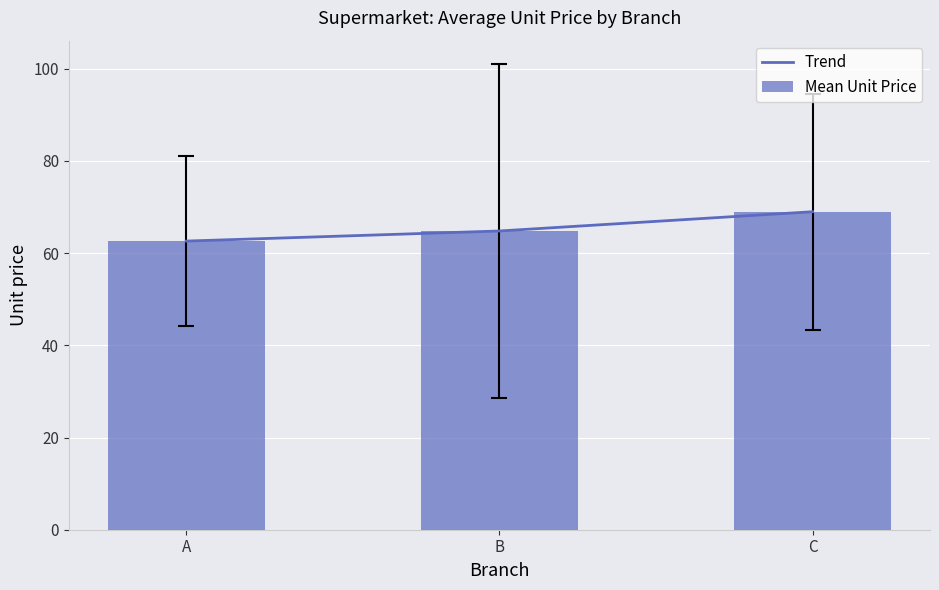

List the labels in order of Mean Unit Price value, largest first.

C, B, A